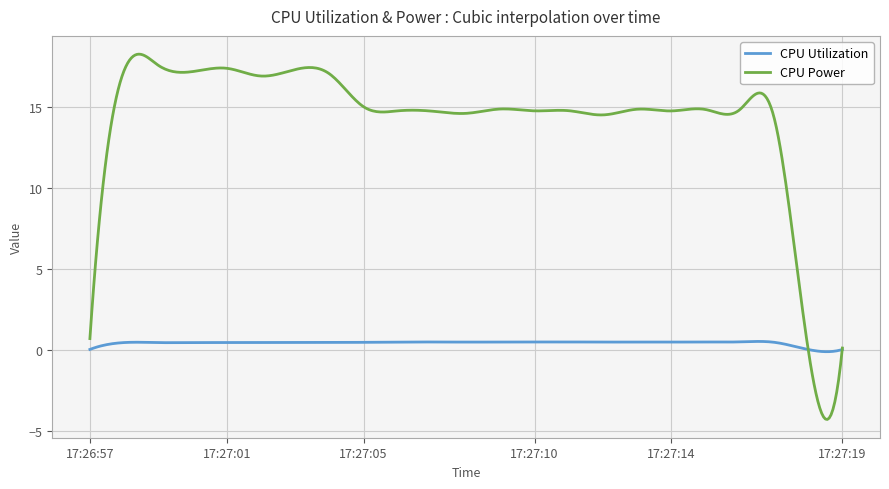

List the series in order of their peak value, highest first.

CPU Power, CPU Utilization